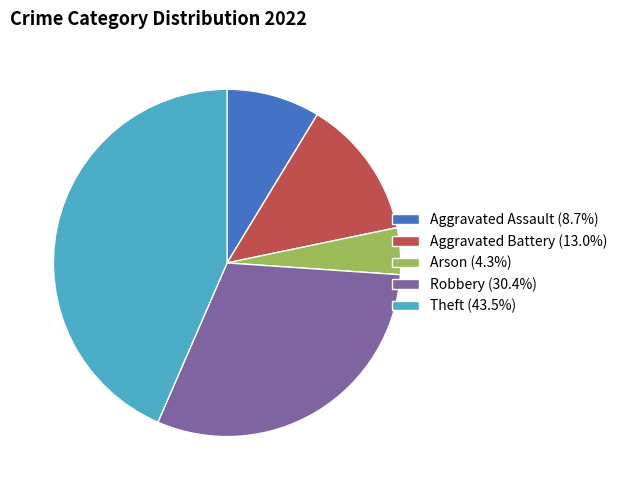

How many segments does this pie chart have?

5